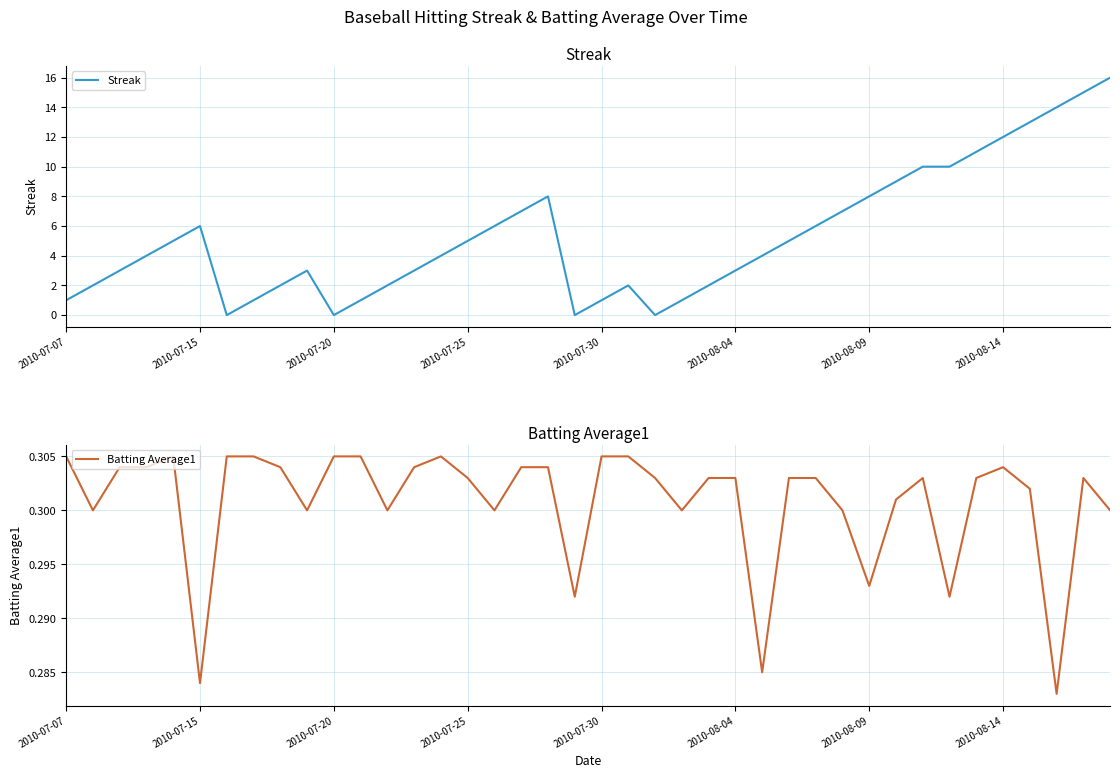

What is the highest value of the Streak series?

16